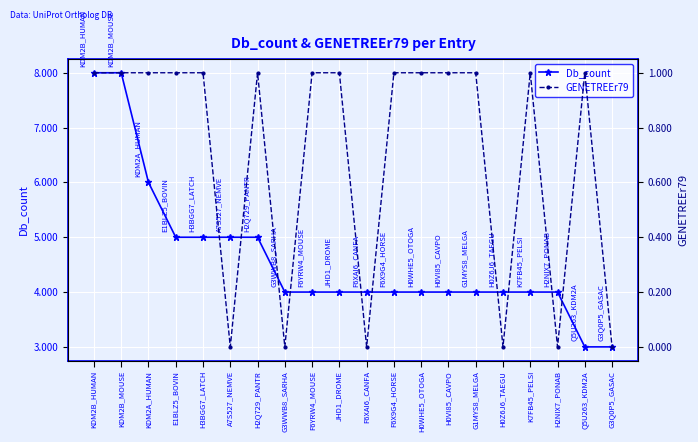

Reading left to right, what are all the values shown in this chart?

Db_count: KDM2B_HUMAN=8	KDM2B_MOUSE=8	KDM2A_HUMAN=6	E1BLZ5_BOVIN=5	H3BGG7_LATCH=5	A7S527_NEMVE=5	H2Q729_PANTR=5	G3WWB8_SARHA=4	F6YRW4_MOUSE=4	JHD1_DROME=4	F6XAI6_CANFA=4	F6X9G4_HORSE=4	H0WHE5_OTOGA=4	H0VI85_CAVPO=4	G1MYS8_MELGA=4	H0Z6J6_TAEGU=4	K7FB45_PELSI=4	H2NIX7_PONAB=4	Q5U263_KDM2A=3	G3Q0P5_GASAC=3
GENETREEr79: KDM2B_HUMAN=1	KDM2B_MOUSE=1	KDM2A_HUMAN=1	E1BLZ5_BOVIN=1	H3BGG7_LATCH=1	A7S527_NEMVE=0	H2Q729_PANTR=1	G3WWB8_SARHA=0	F6YRW4_MOUSE=1	JHD1_DROME=1	F6XAI6_CANFA=0	F6X9G4_HORSE=1	H0WHE5_OTOGA=1	H0VI85_CAVPO=1	G1MYS8_MELGA=1	H0Z6J6_TAEGU=0	K7FB45_PELSI=1	H2NIX7_PONAB=0	Q5U263_KDM2A=1	G3Q0P5_GASAC=0